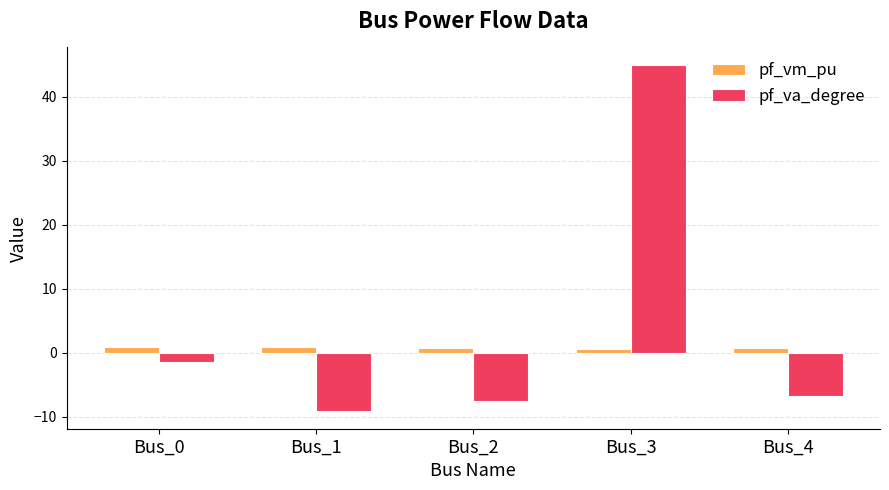

The pf_va_degree series shows -10.5 at Bus_4. True or false?

False